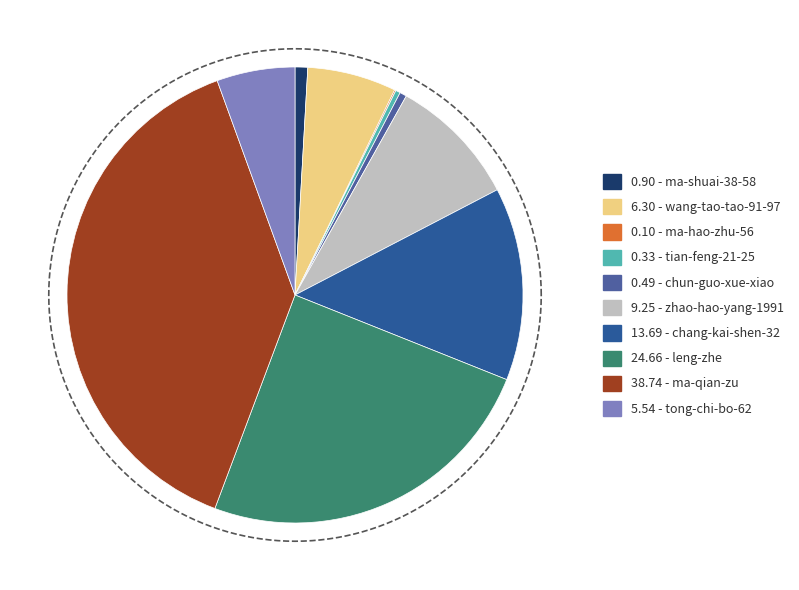

Do tian-feng-21-25 and zhao-hao-yang-1991 together represent more than half of the pie?

No